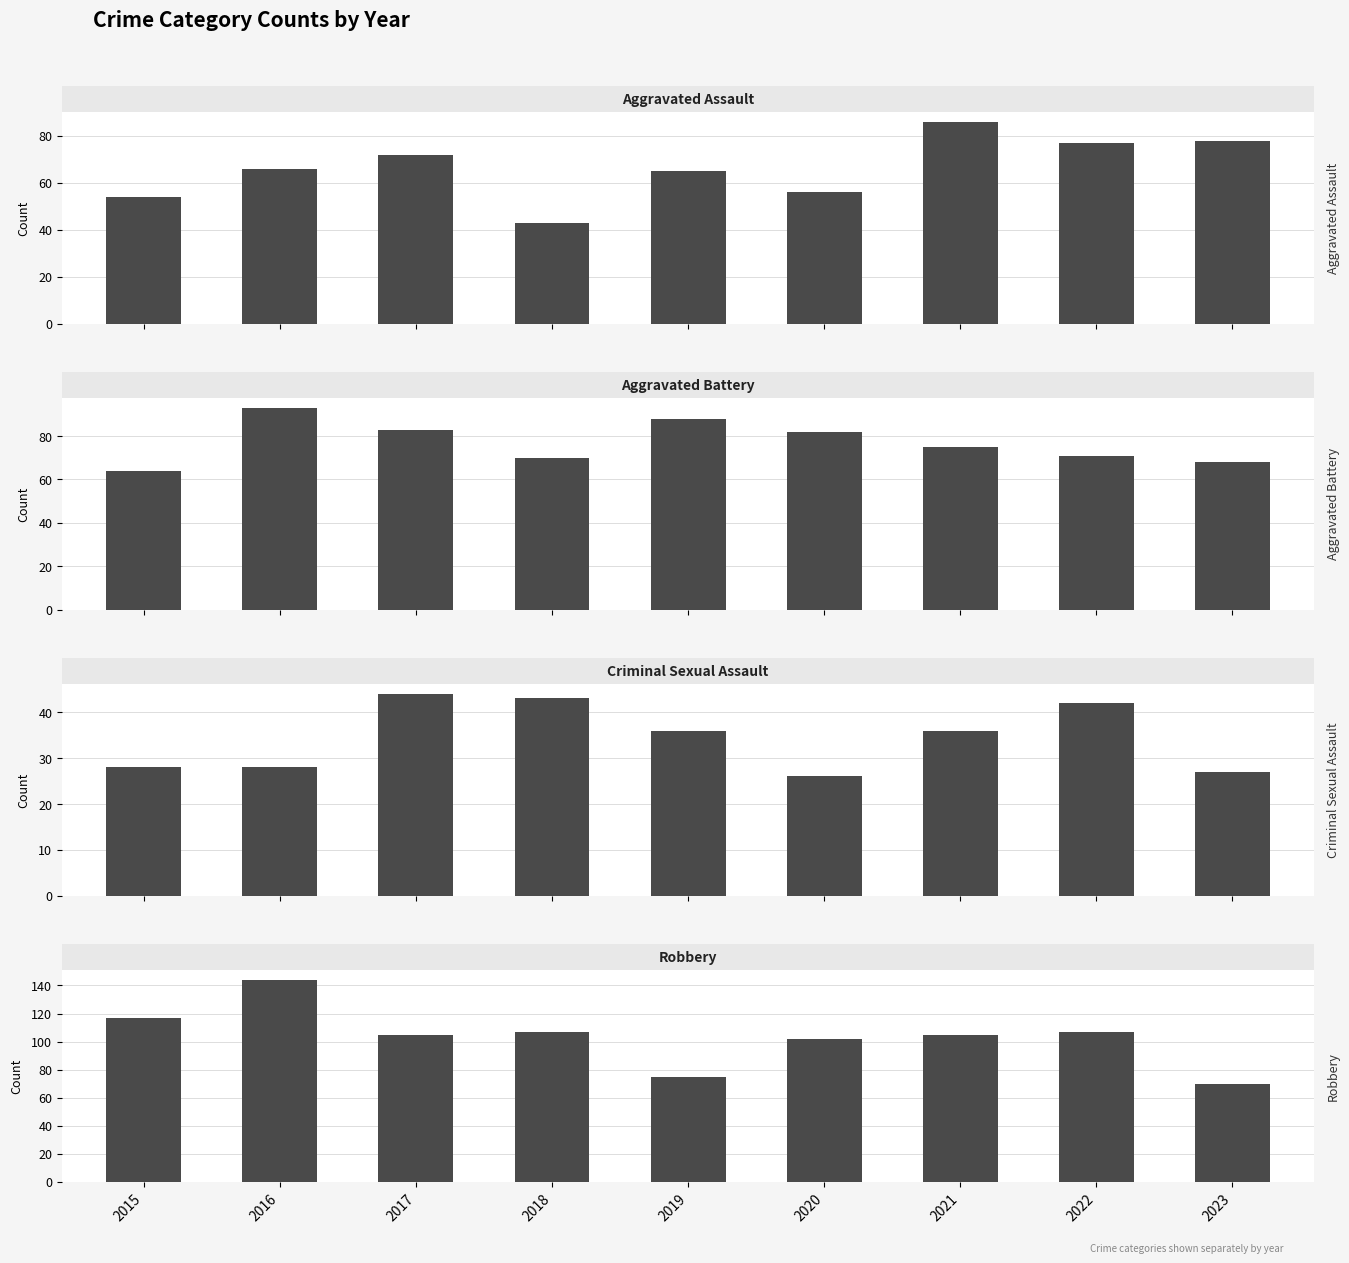

List the labels in order of Aggravated Battery value, smallest first.

2015, 2023, 2018, 2022, 2021, 2020, 2017, 2019, 2016